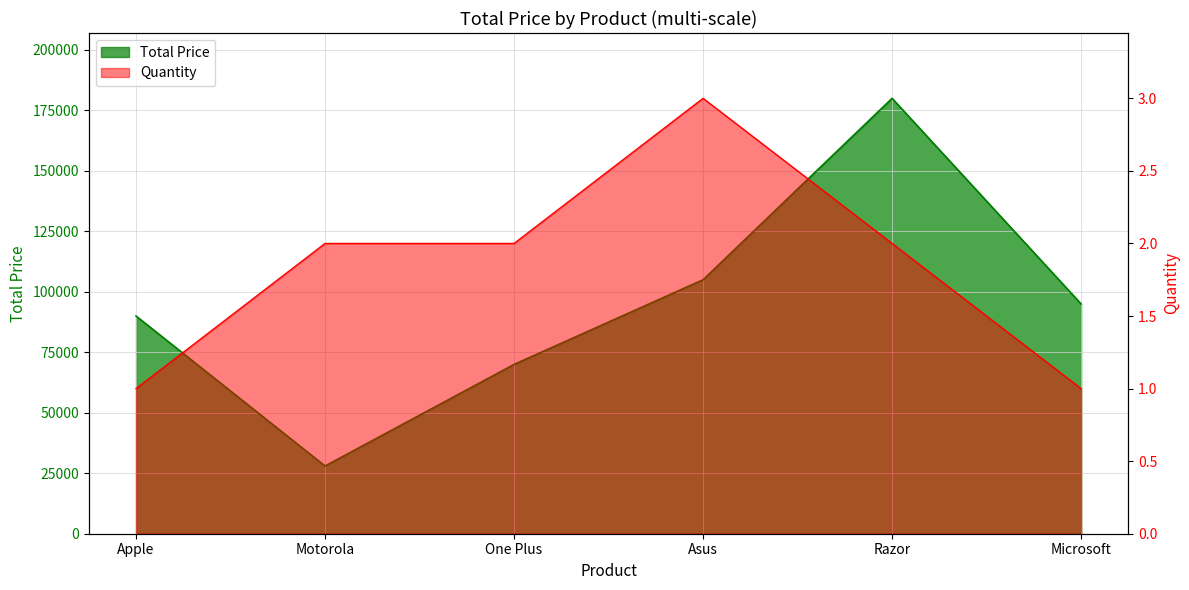

Between Microsoft and One Plus, which is larger?

Microsoft